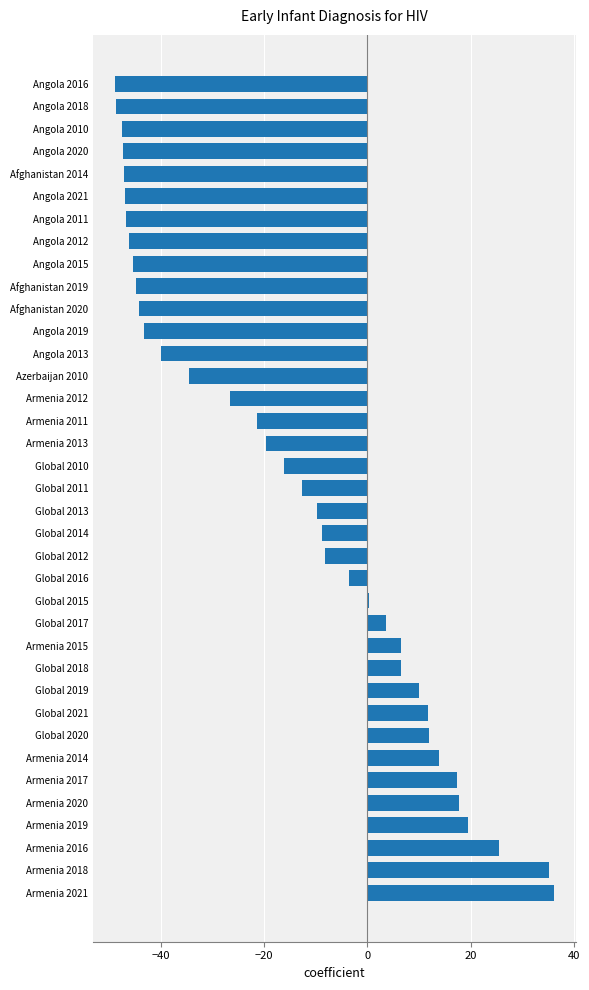

The chart shows a value of 1.8 at Global 2018. True or false?

False